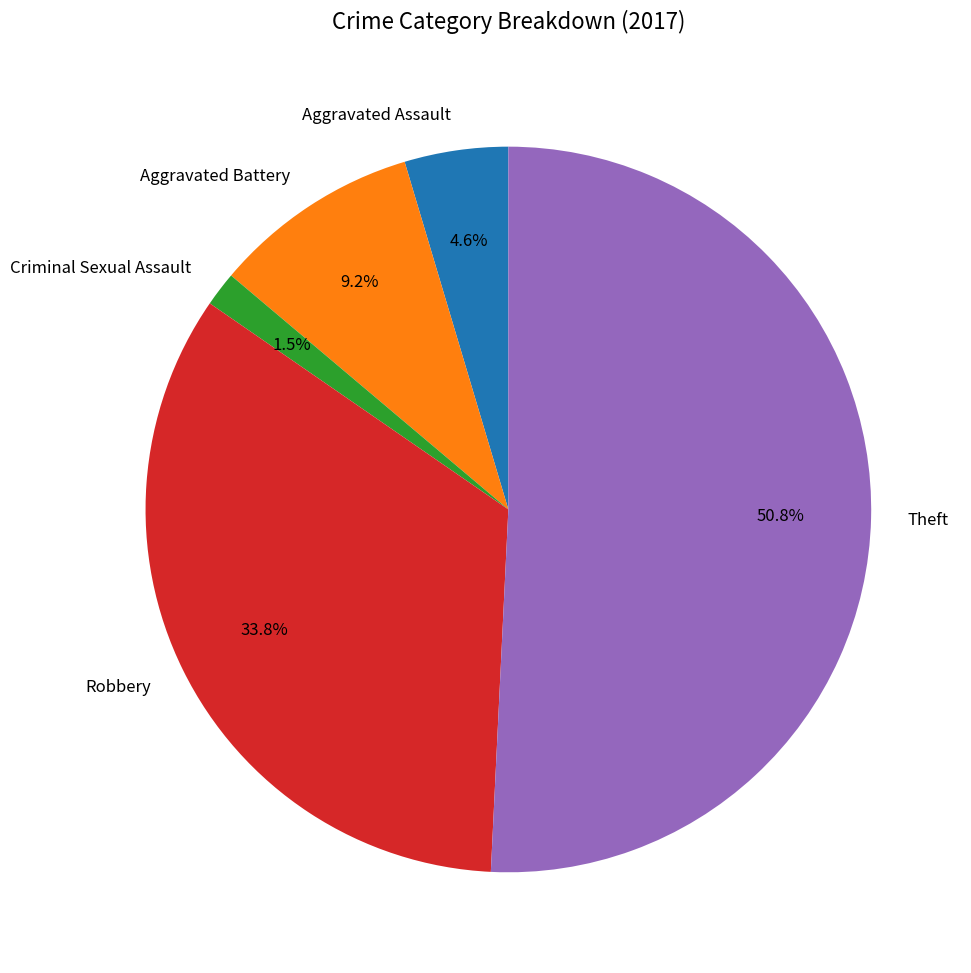

Which category has the smallest portion of the pie?

Criminal Sexual Assault